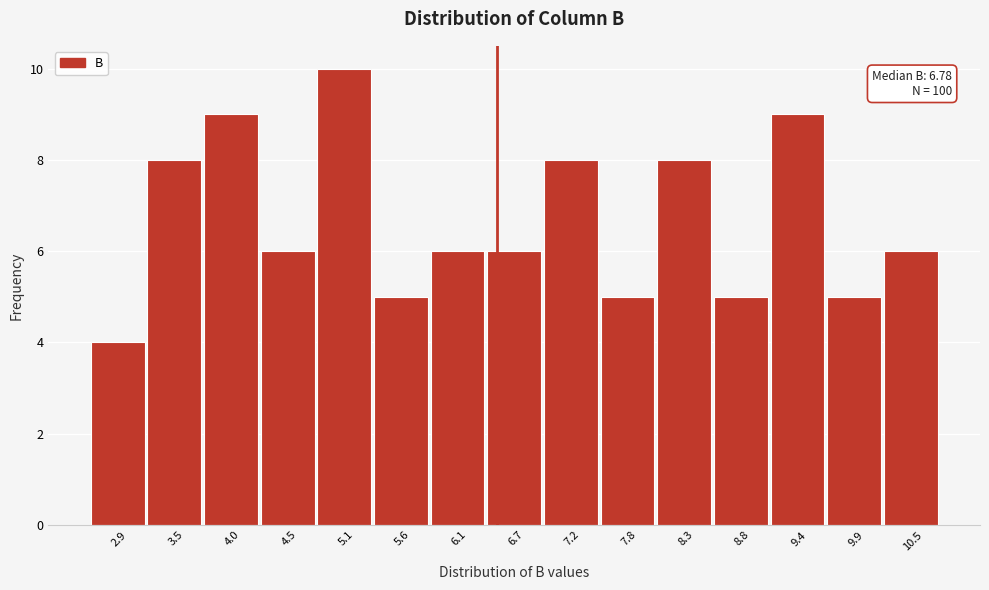

Reading right to left, list all the values displayed in this chart.

6	5	9	5	8	5	8	6	6	5	10	6	9	8	4